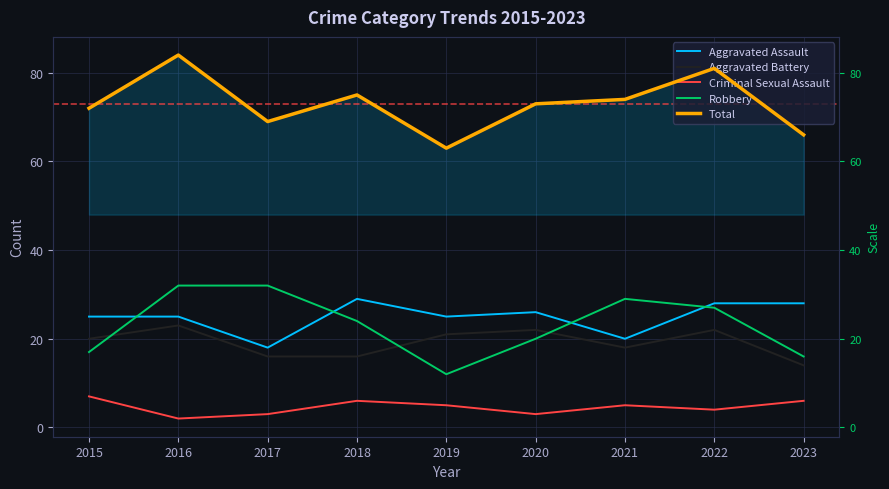

What is the value of the Robbery point at the 3rd from the left?

32